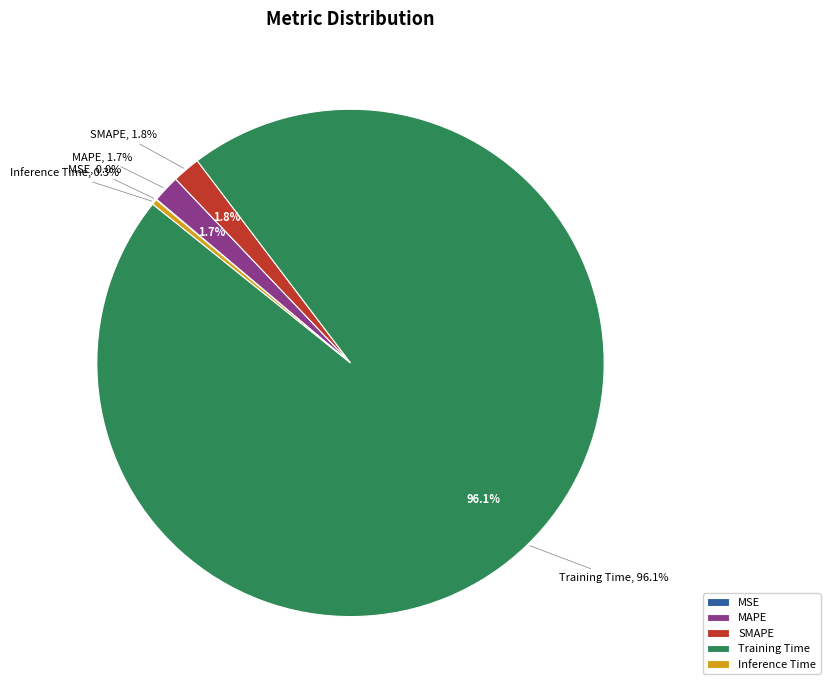

Rank the categories by value from lowest to highest.

MSE, Inference Time, MAPE, SMAPE, Training Time